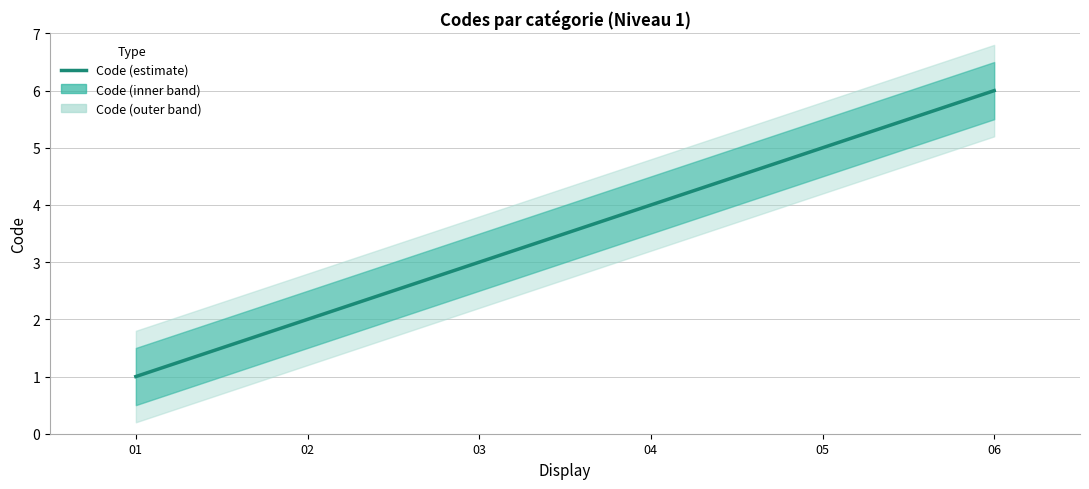

What is the sum of all values?

21